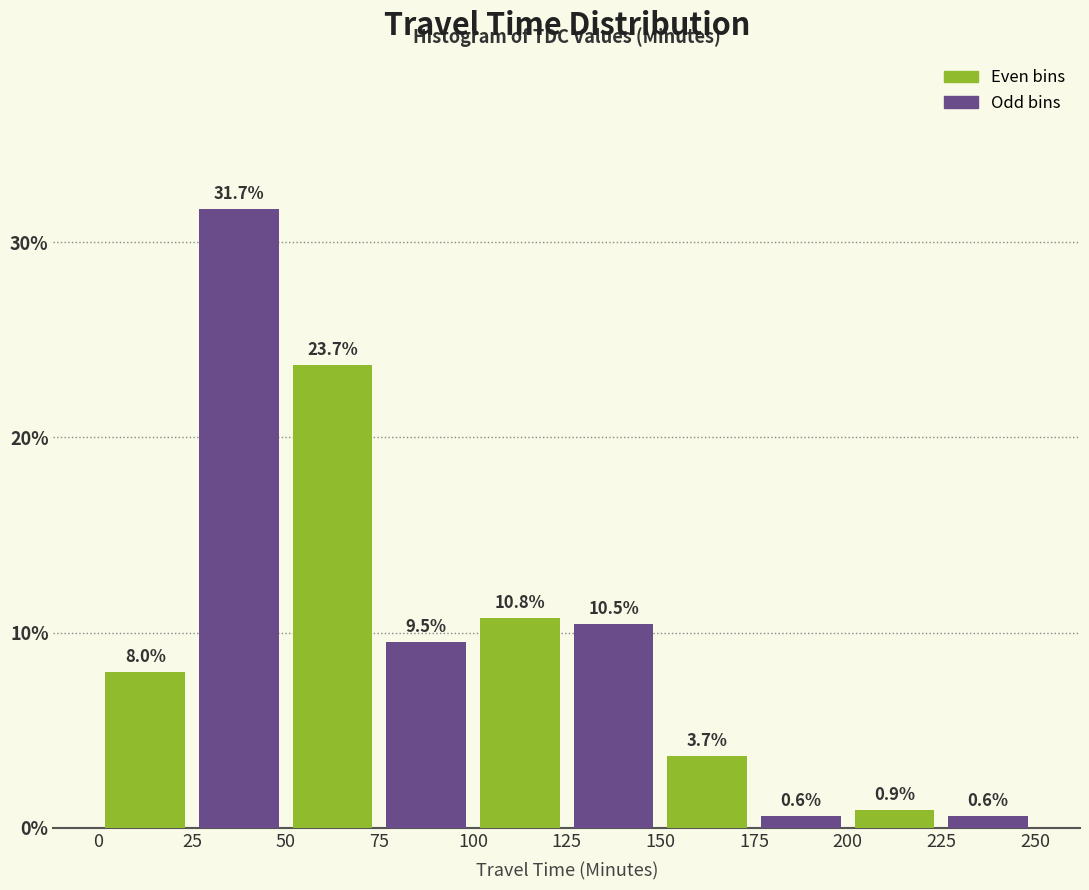

Reading left to right, list all the values displayed in this chart.

Even bins: 8.0	23.7	10.8	3.7	0.9
Odd bins: 31.7	9.5	10.5	0.6	0.6